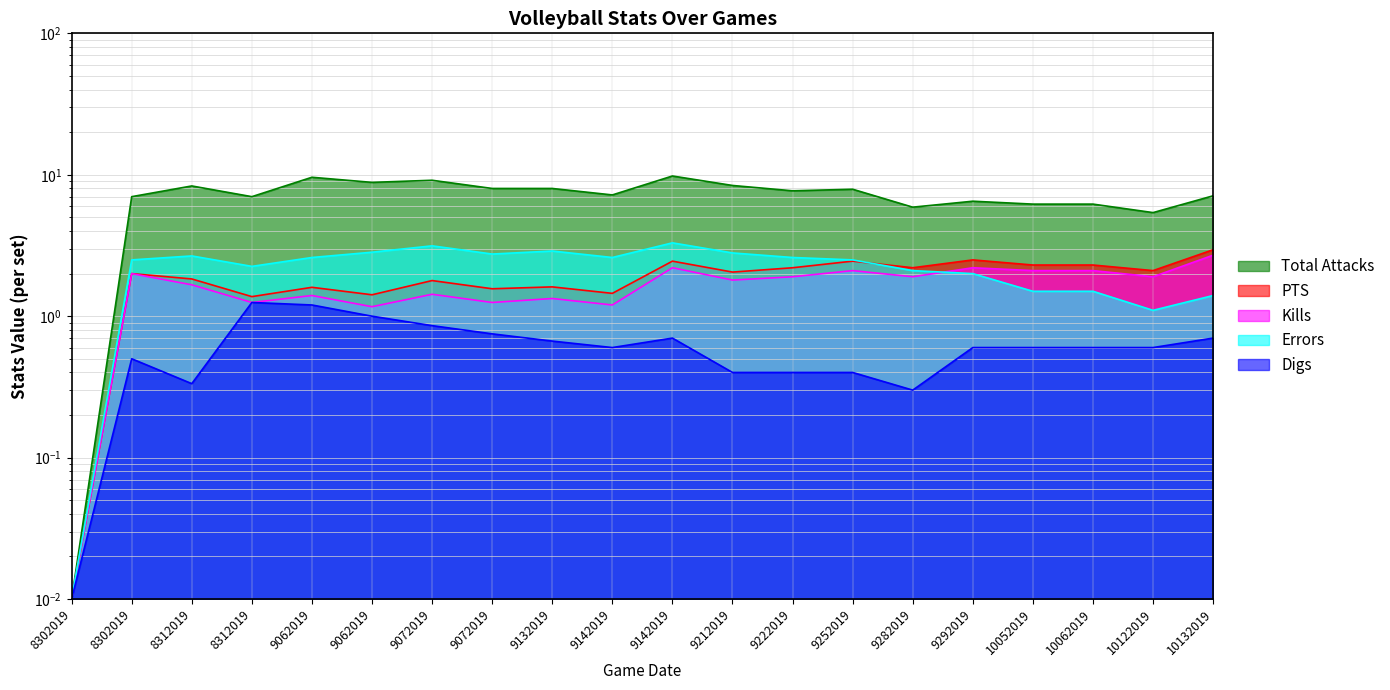

Is it true that Digs equals 0.7 at 10132019?

True